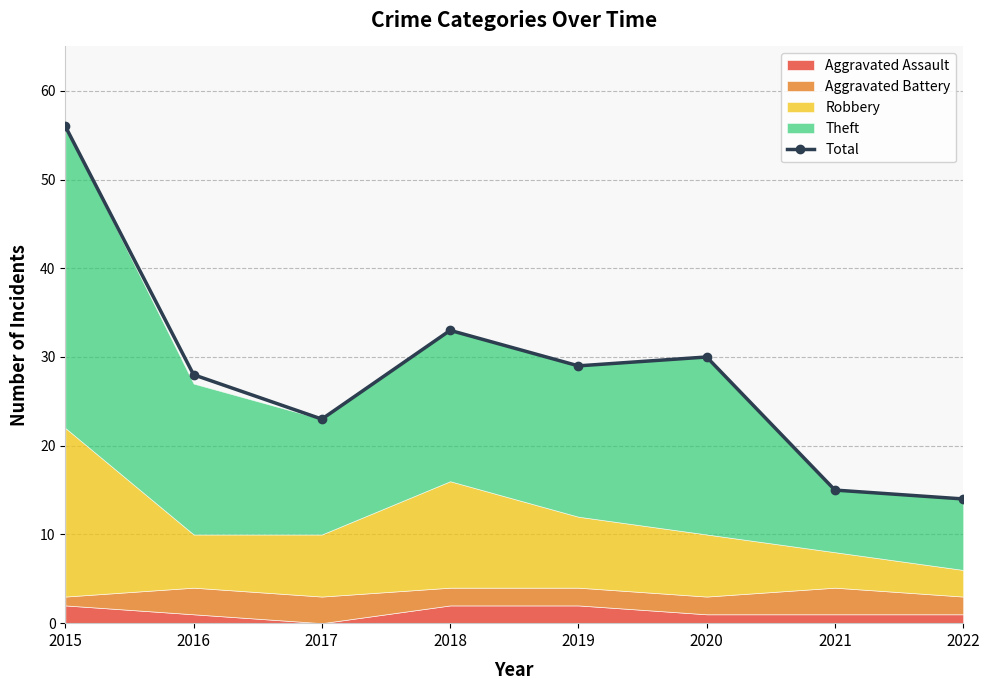

Reading left to right, list all the values displayed in this chart.

2015=56	2016=28	2017=23	2018=33	2019=29	2020=30	2021=15	2022=14